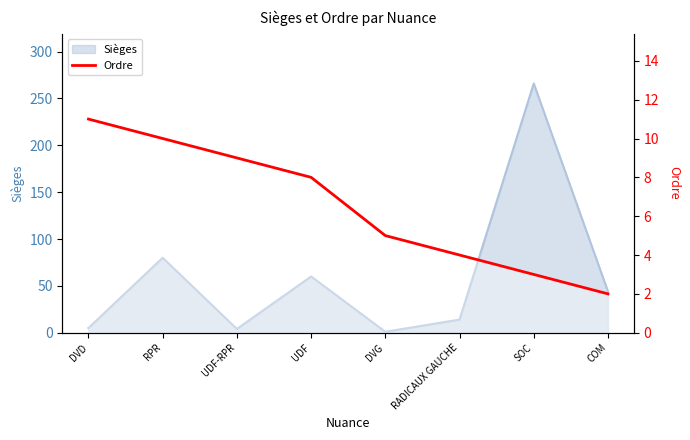

Count the number of values greater than 8.

3